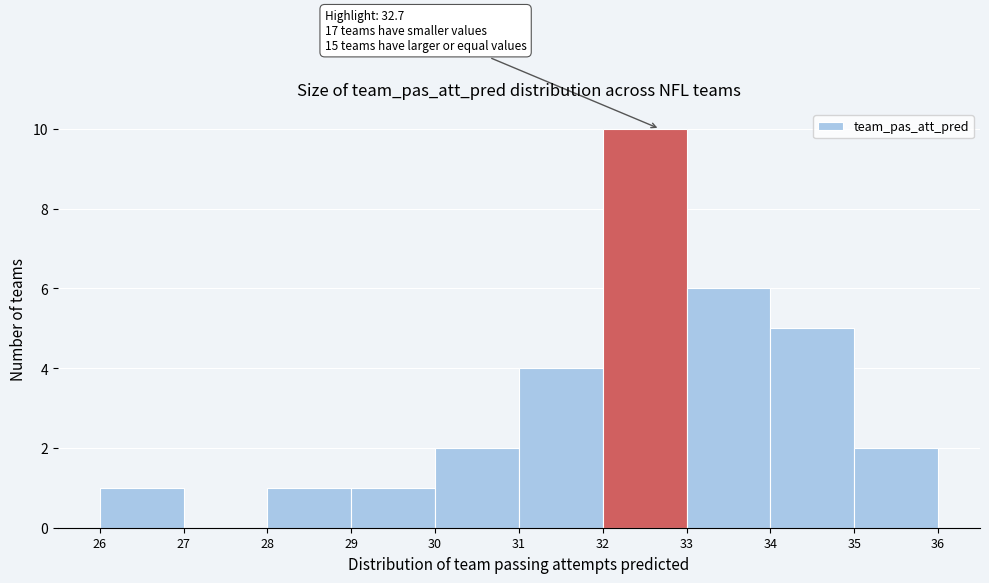

Over which range of the x-axis is the bar tallest?

32 to 33